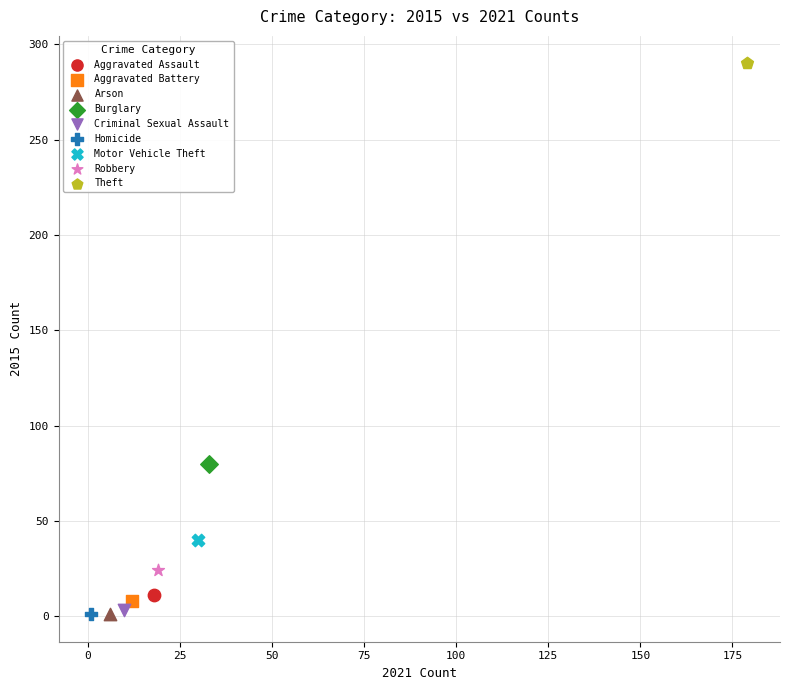

What are all the series names shown in the legend?

Aggravated Assault, Aggravated Battery, Arson, Burglary, Criminal Sexual Assault, Homicide, Motor Vehicle Theft, Robbery, Theft